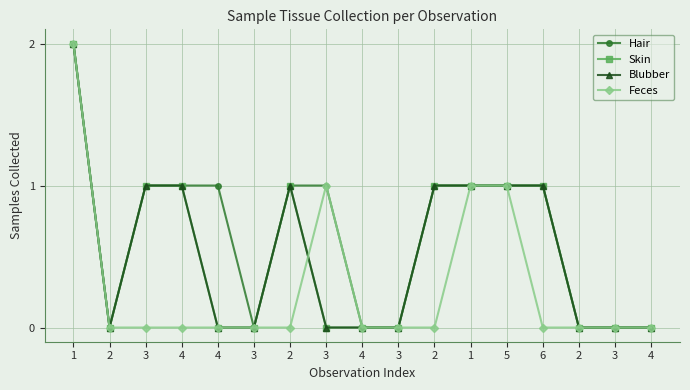

True or false: Hair and Feces intersect in this chart.

False